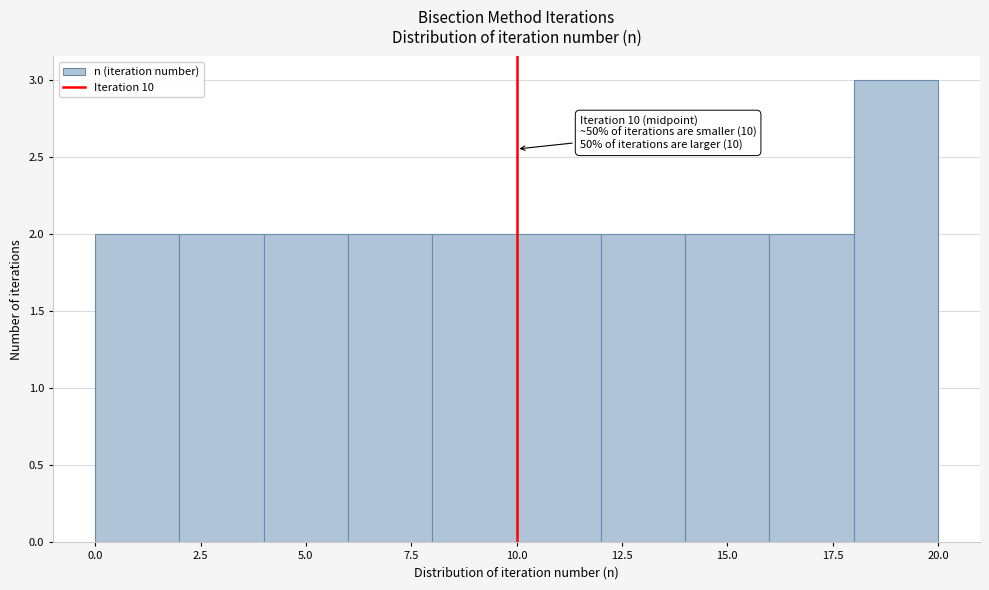

Which range on the x-axis has the tallest bar?

18 to 20